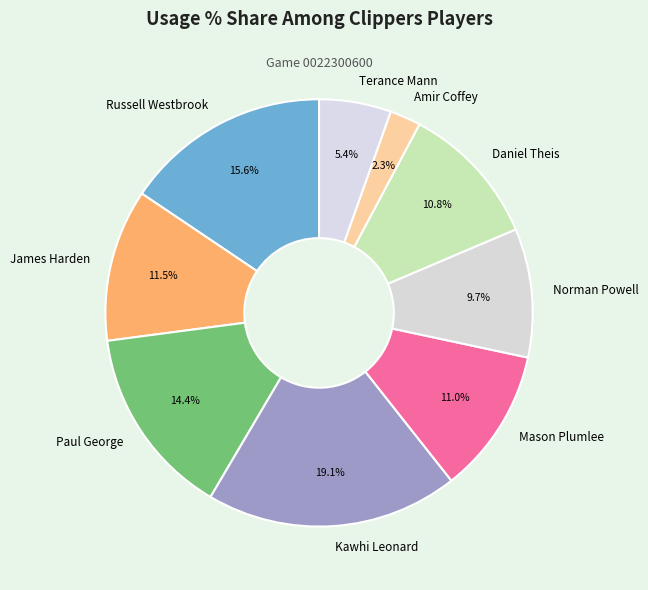

How many segments does this pie chart have?

9